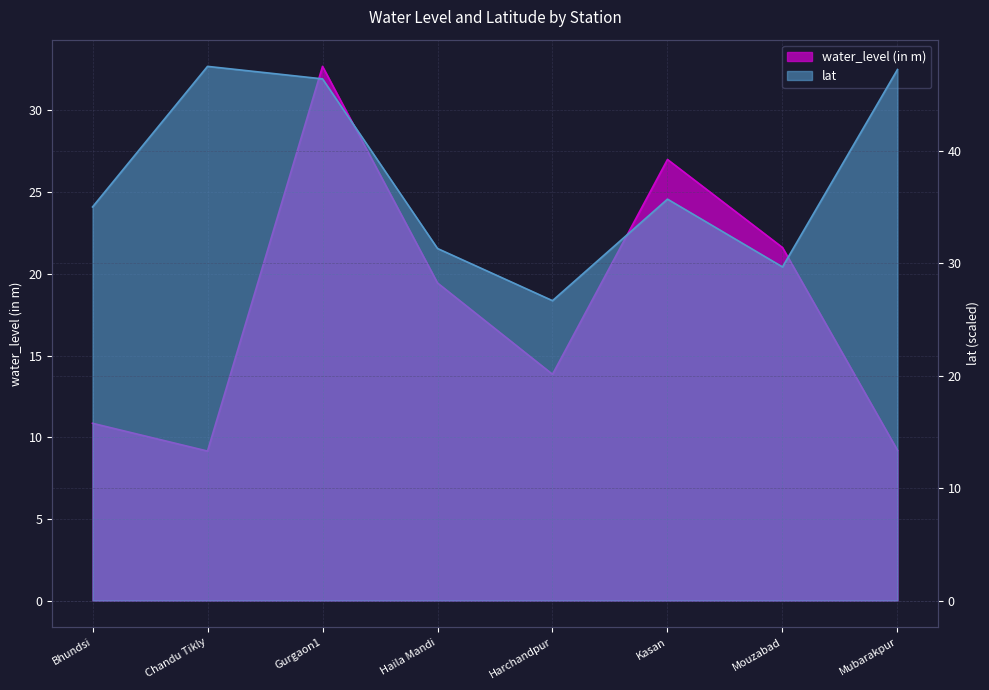

Reading left to right, extract all data points from this chart.

water_level (in m): Bhundsi=10.8	Chandu Tikly=9.2	Gurgaon1=32.7	Haila Mandi=19.4	Harchandpur=13.8	Kasan=27.0	Mouzabad=21.6	Mubarakpur=9.2
lat: Bhundsi=35.0	Chandu Tikly=47.5	Gurgaon1=46.4	Haila Mandi=31.3	Harchandpur=26.7	Kasan=35.7	Mouzabad=29.7	Mubarakpur=47.2